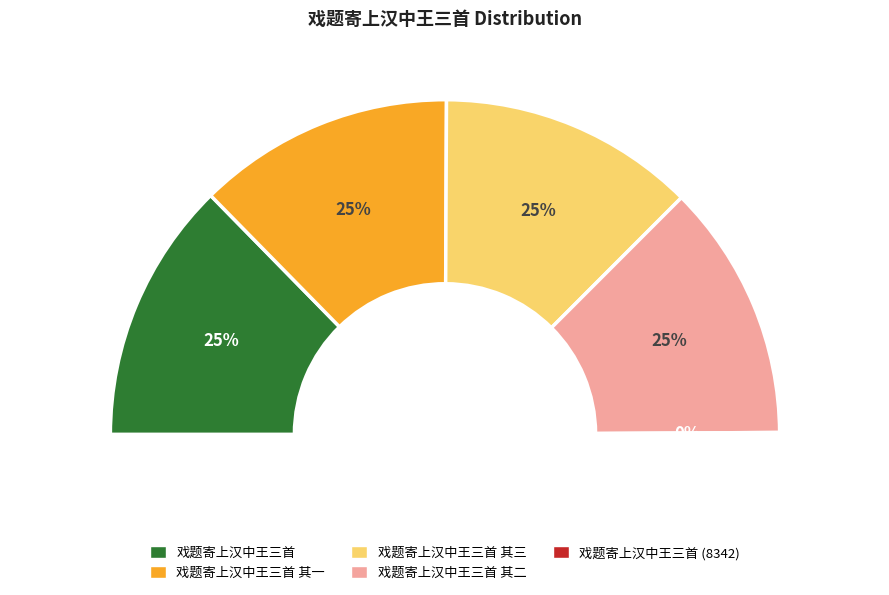

What percentage is NOT represented by 戏题寄上汉中王三首 其三?

75.2%